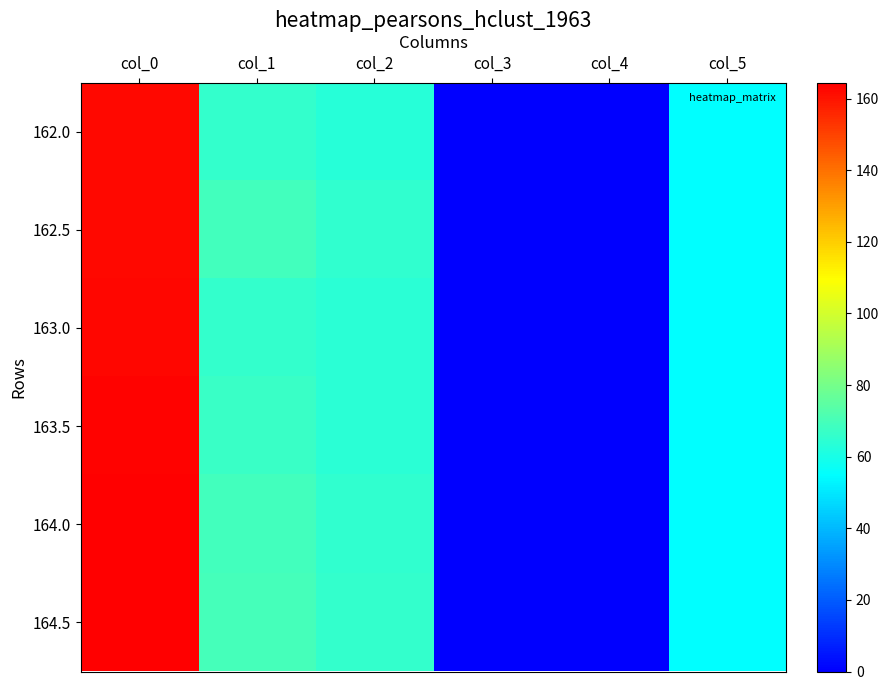

Rank the series by their maximum value, from lowest to highest.

162.0, 162.5, 163.0, 163.5, 164.0, 164.5